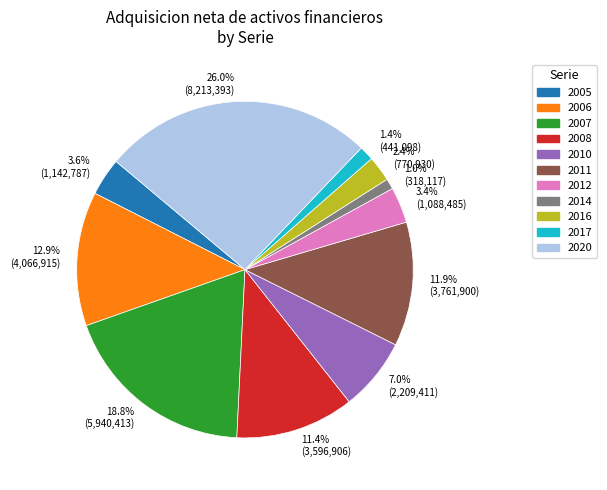

To the nearest percent, what portion does 2008 represent?

11%